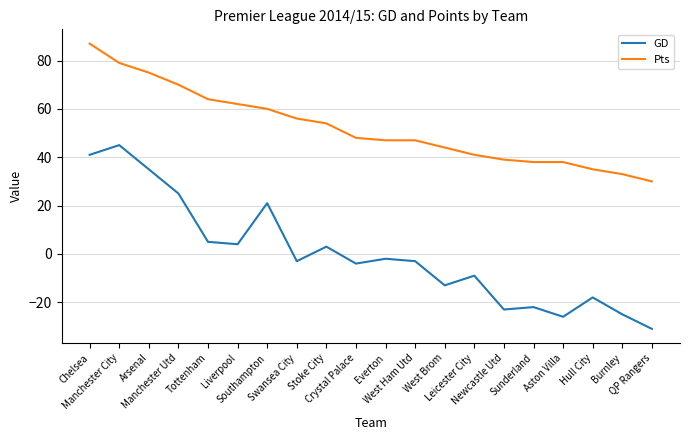

How many lines are shown in the chart?

2